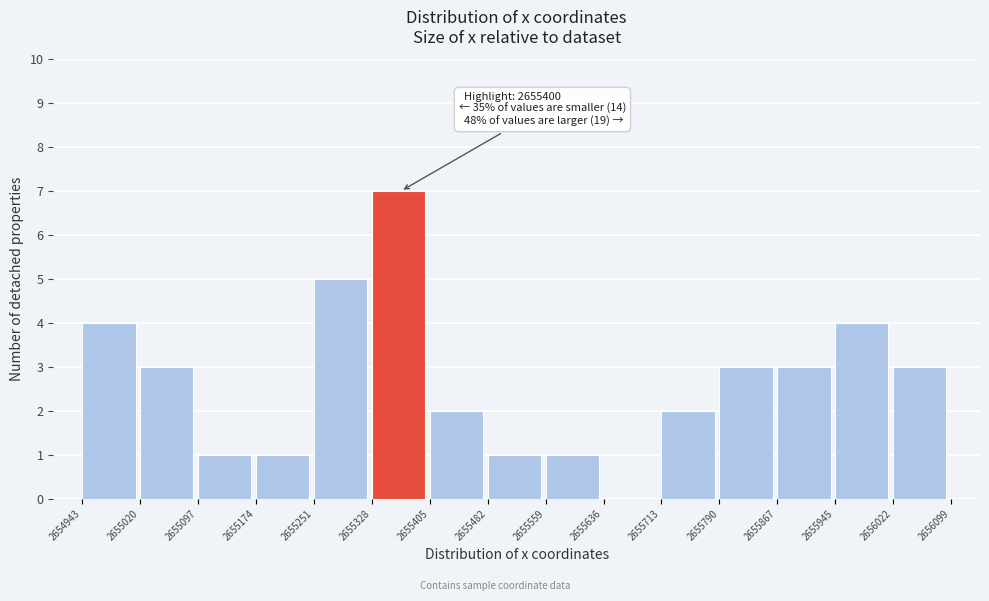

Over which range of the x-axis is the bar tallest?

2655328 to 2655405